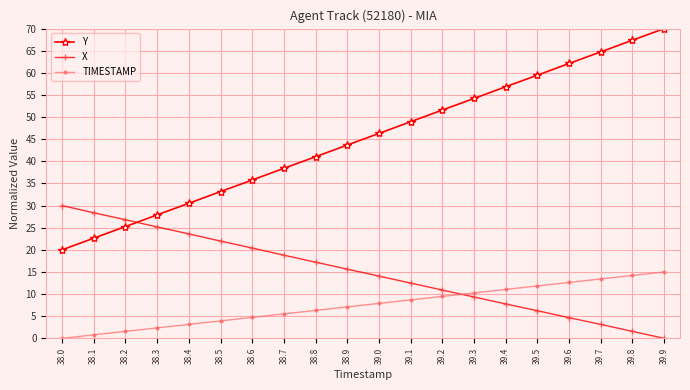

Rank the series by their maximum value, from lowest to highest.

TIMESTAMP, X, Y